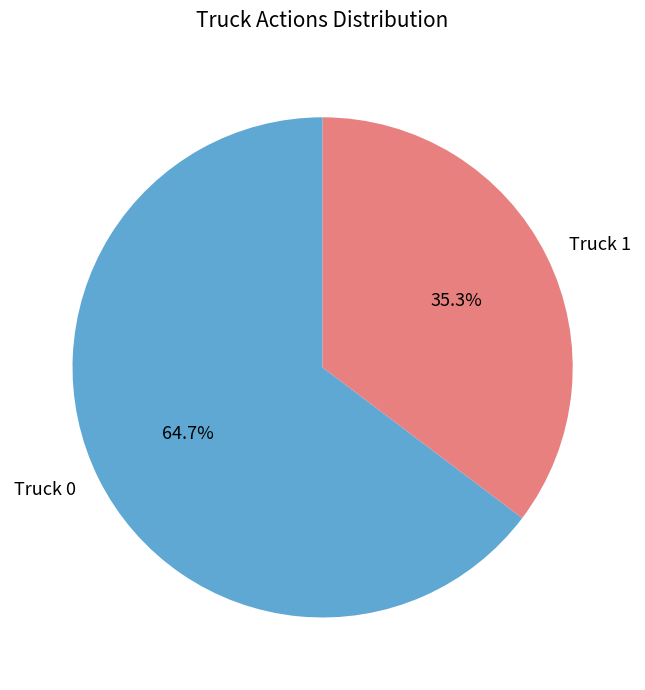

Which category accounts for the majority?

Truck 0